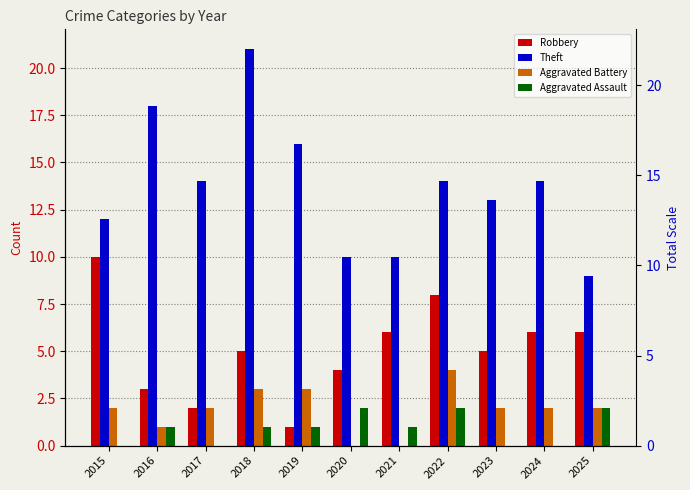

Reading left to right, list all the values displayed in this chart.

Robbery: 10	3	2	5	1	4	6	8	5	6	6
Theft: 12	18	14	21	16	10	10	14	13	14	9
Aggravated Battery: 2	1	2	3	3	0	0	4	2	2	2
Aggravated Assault: 0	1	0	1	1	2	1	2	0	0	2